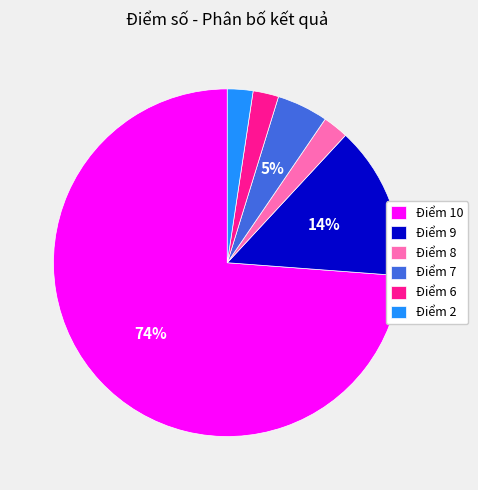

What is the largest slice in the pie chart?

Điểm 10